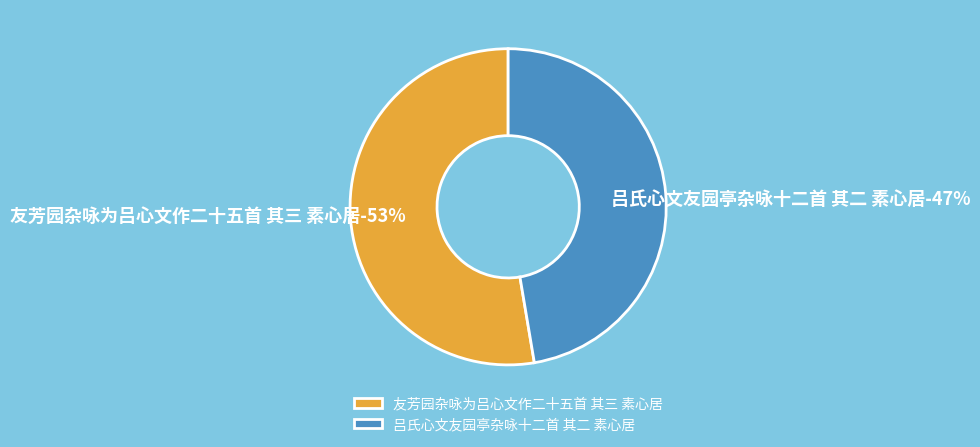

How much of the chart is everything except 友芳园杂咏为吕心文作二十五首 其三 素心居?

47.3%